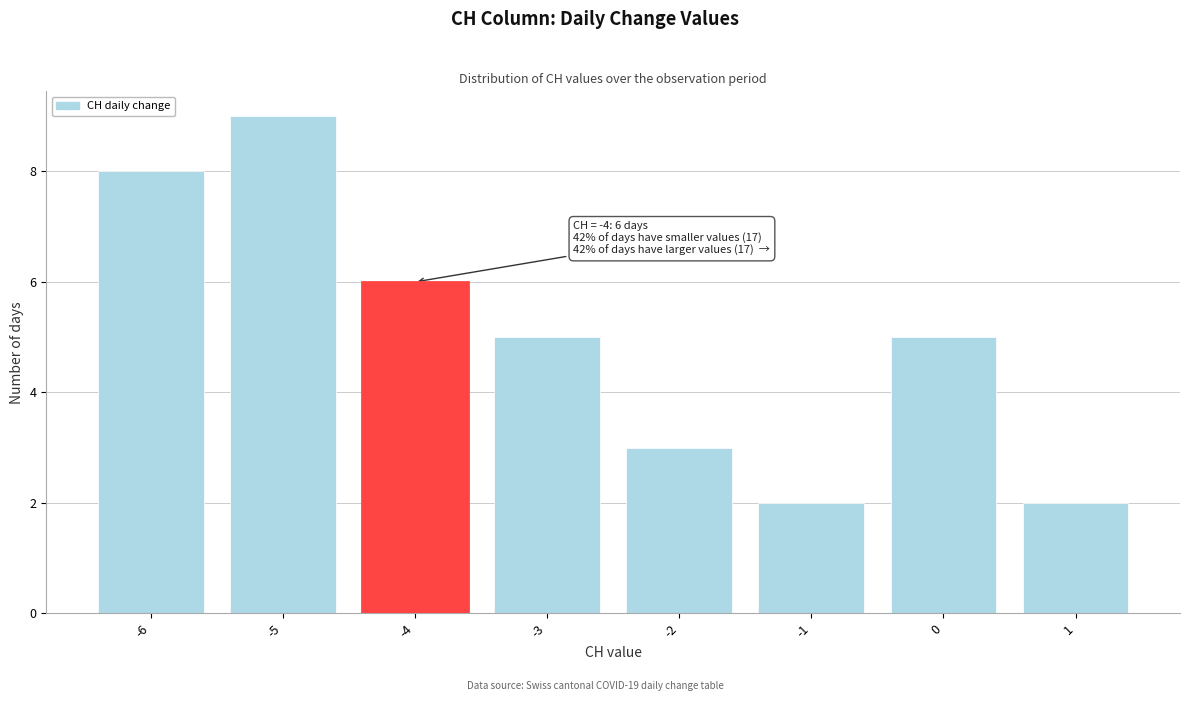

Which range on the x-axis has the tallest bar?

-5.5 to -4.5